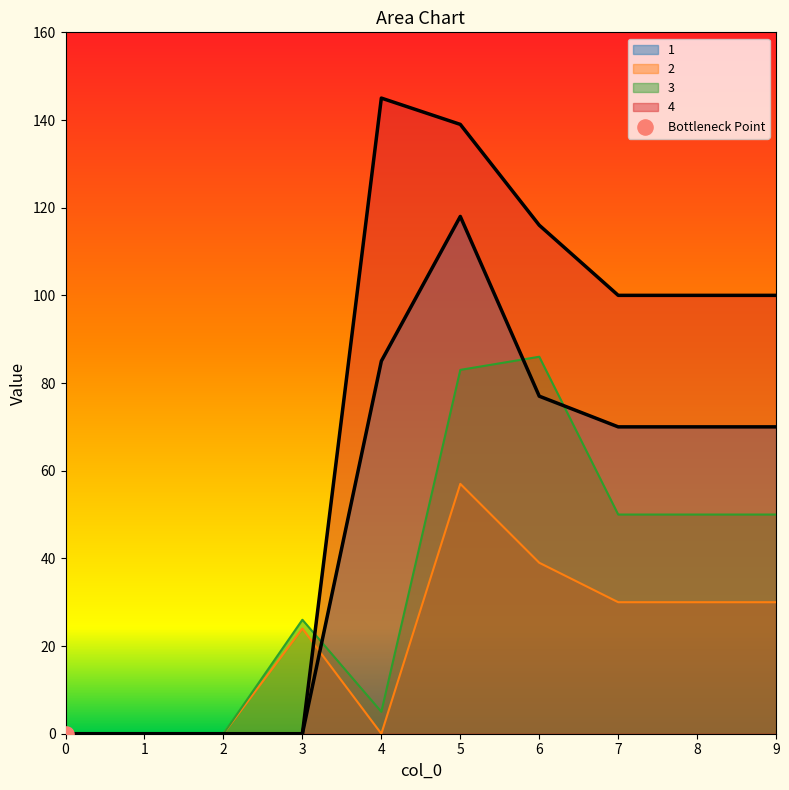

Is the value of 4 at 1 greater than the value of 1 at 3?

No